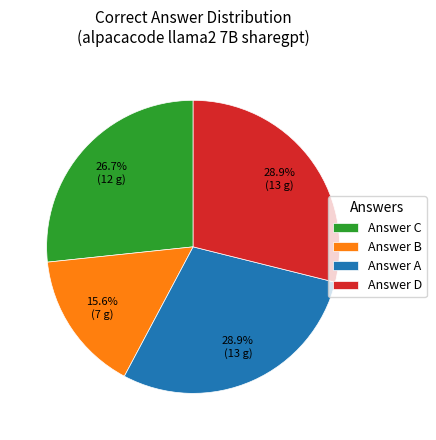

What is the smallest slice in the pie chart?

Answer B